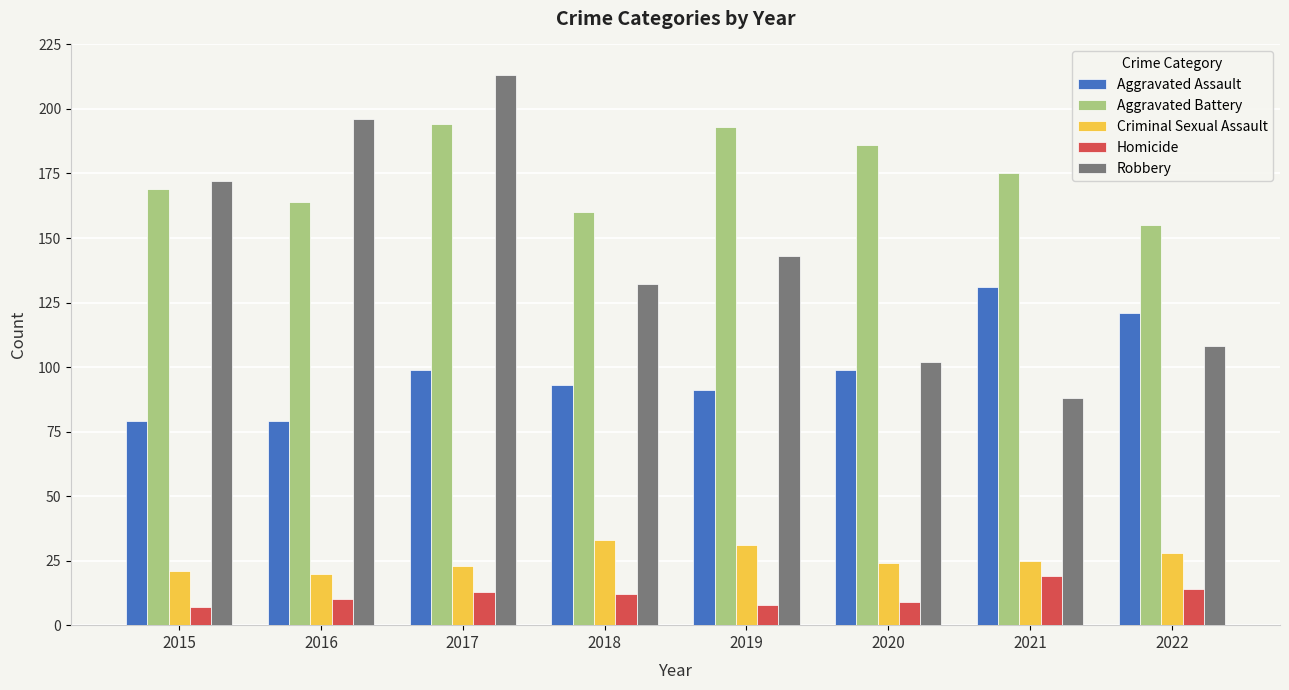

Between 2017 and 2019, which series saw the biggest shift?

Robbery